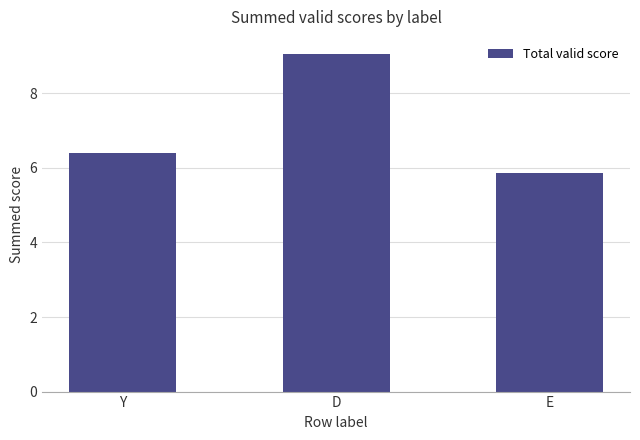

What is the sum of the values at Y and D?

15.5